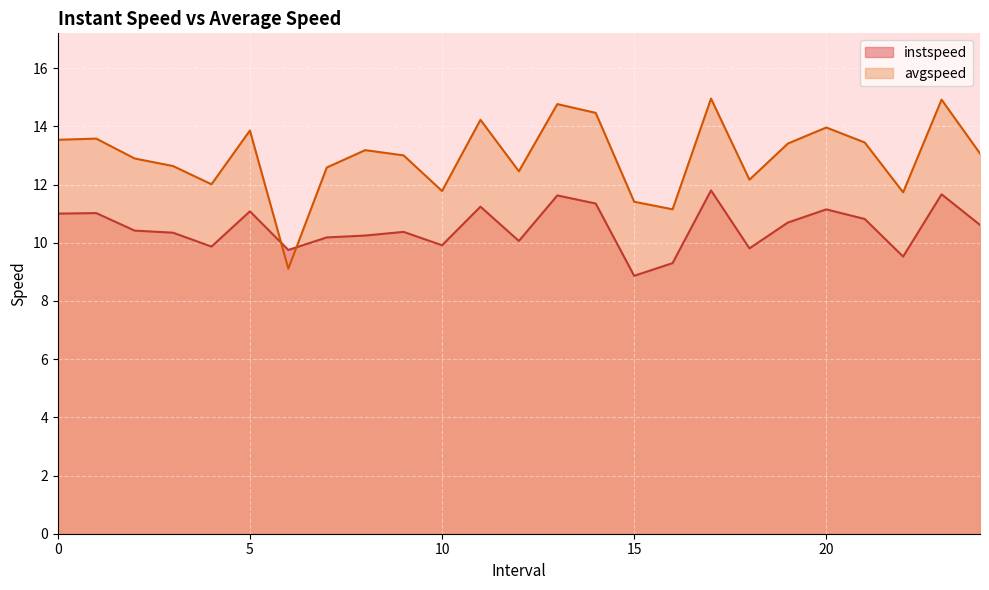

How many data points in instspeed are above 10?

18